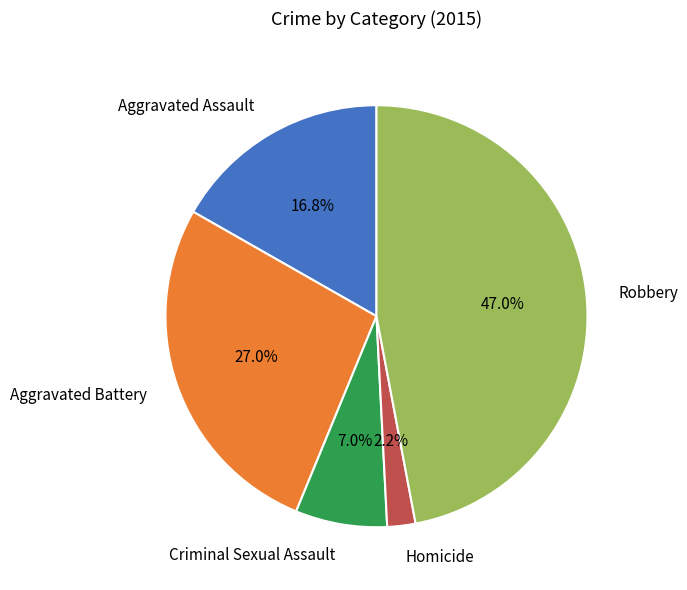

Which slice is the smallest?

Homicide